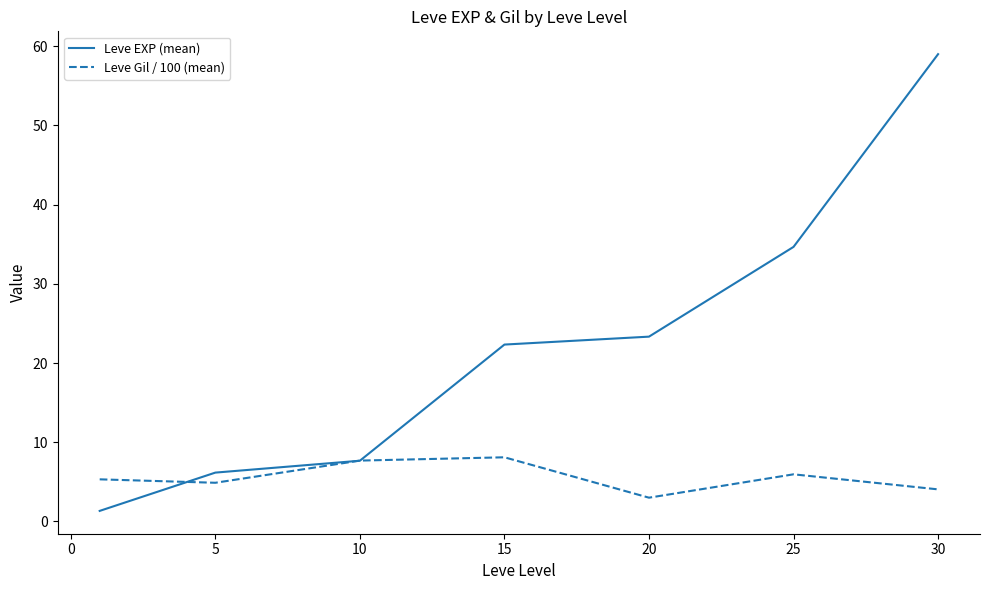

List the series in order of their overall mean, highest first.

Leve EXP (mean), Leve Gil / 100 (mean)